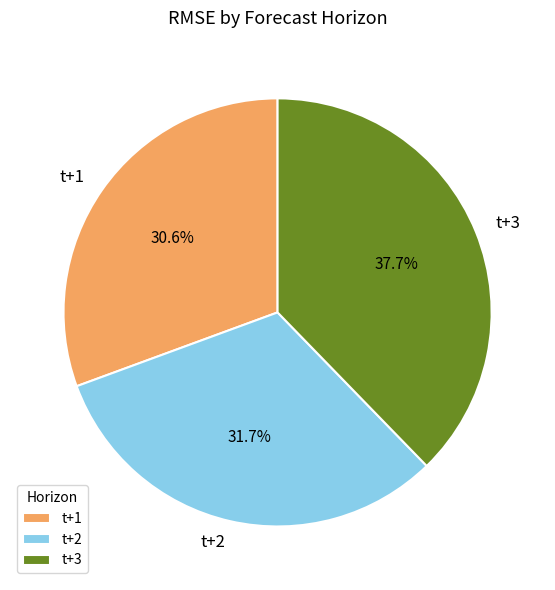

What percentage do t+1 and t+2 together represent?

62.3%